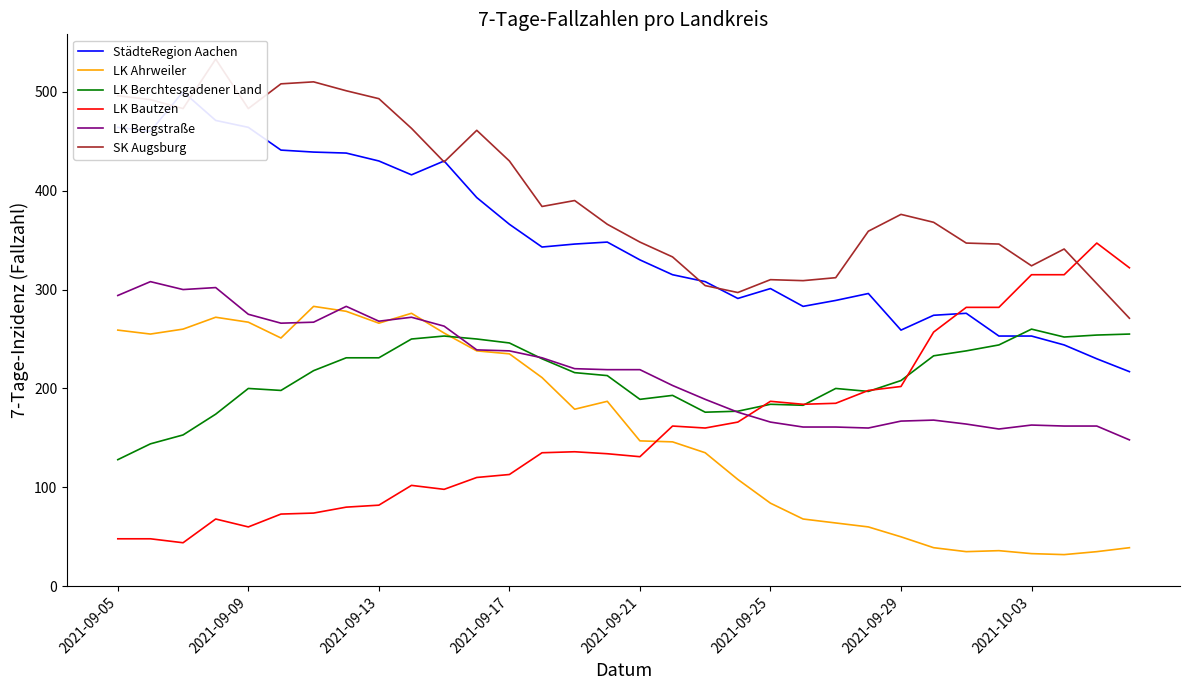

What is the approximate value of LK Bergstraße at 2021-09-09?

275